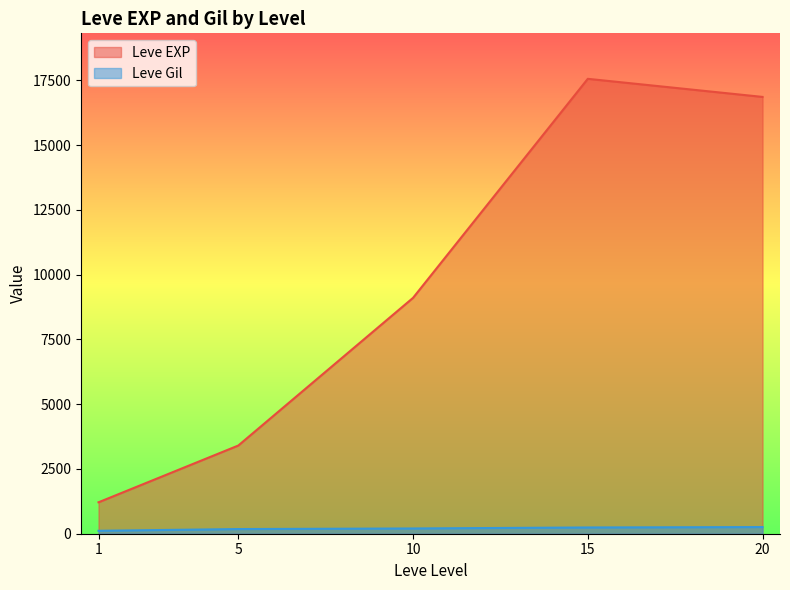

Is it true that Leve EXP equals 9663 at 15?

False